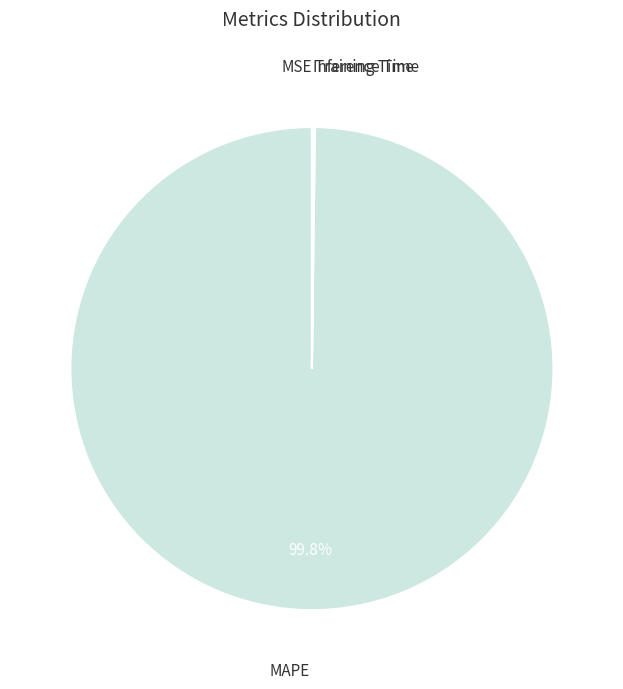

Is there any slice that represents more than half of the pie?

Yes